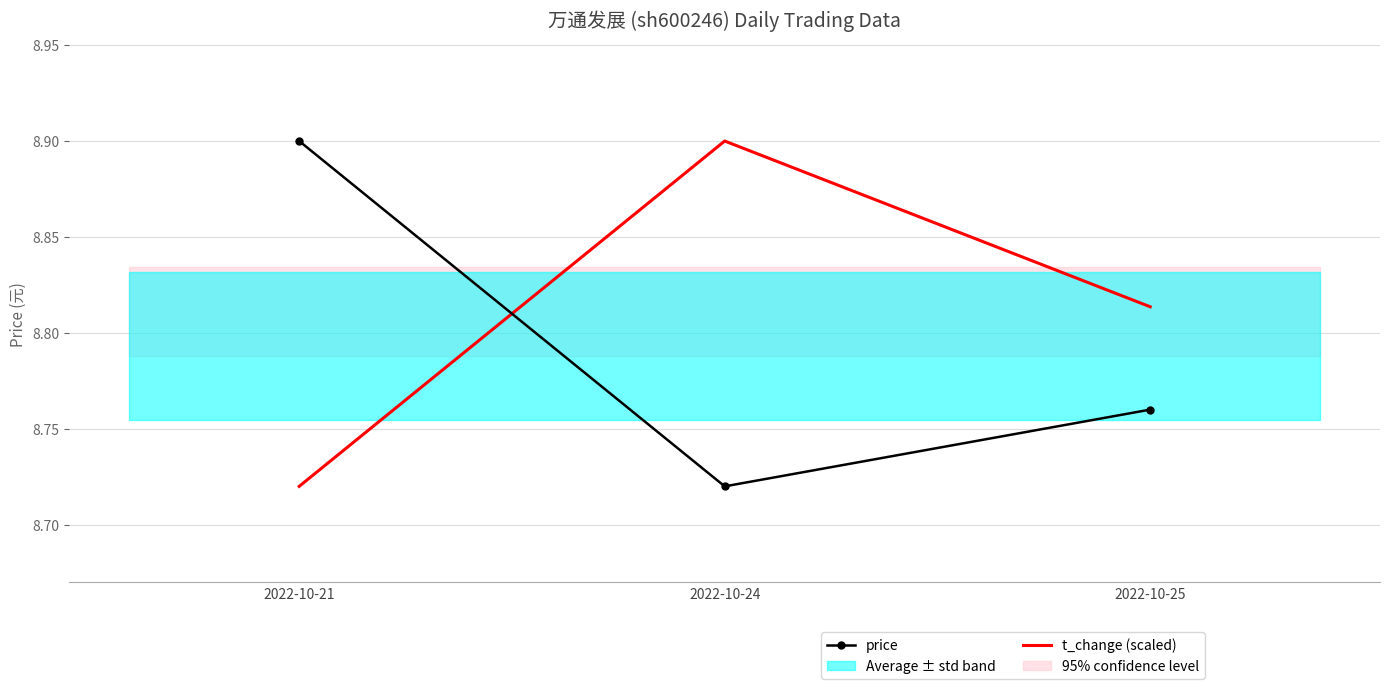

Which series has the largest range (max minus min)?

price